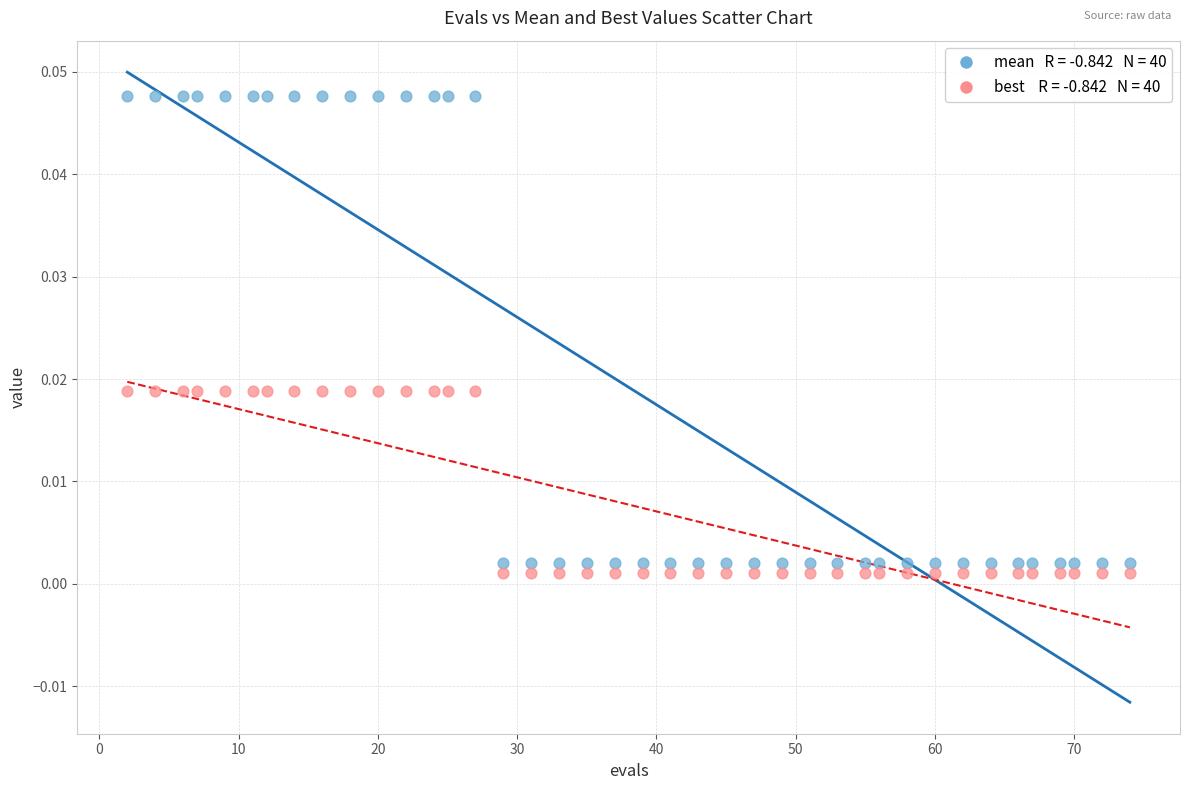

Across all data points, what is the range of X values (max minus min)?

72.0